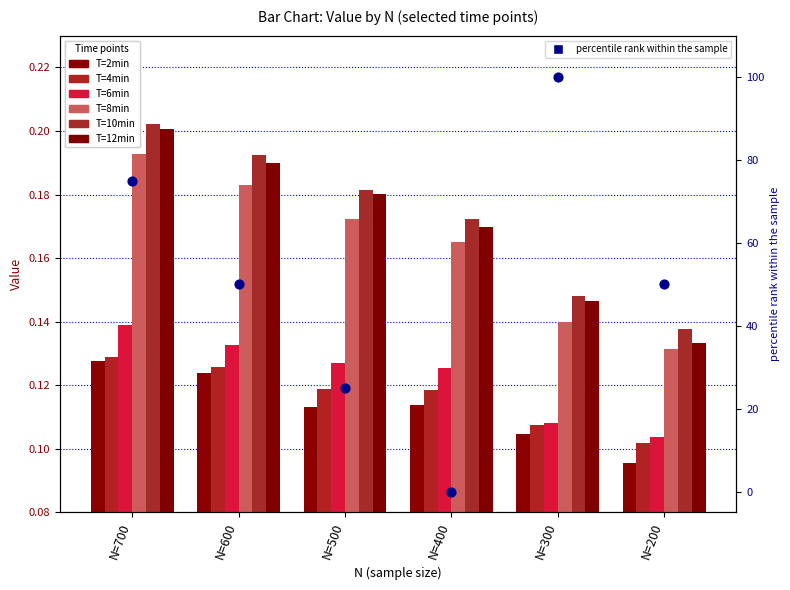

Which series has the largest total across all categories?

T=10min